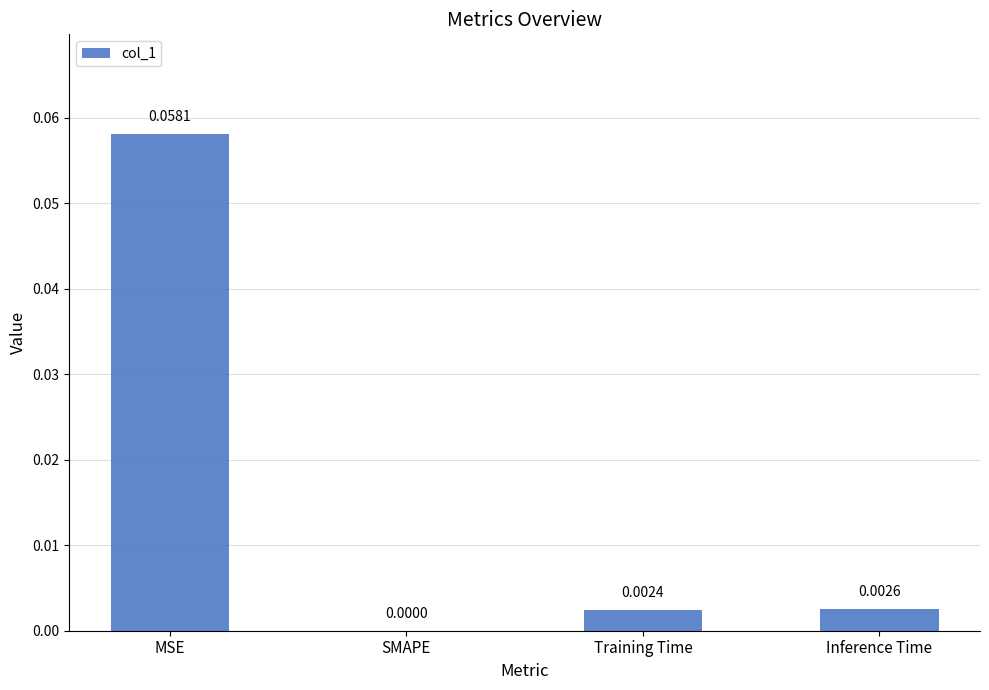

At which label is the value closest to 0?

SMAPE